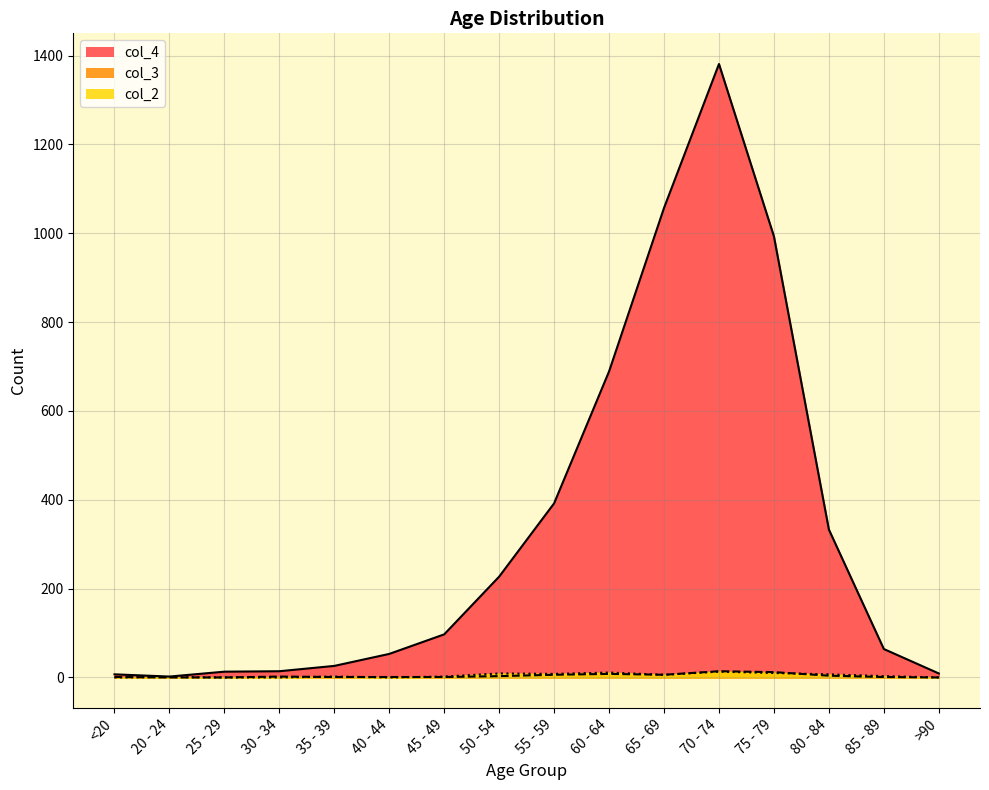

At which label does col_2 first exceed 3?

50 - 54